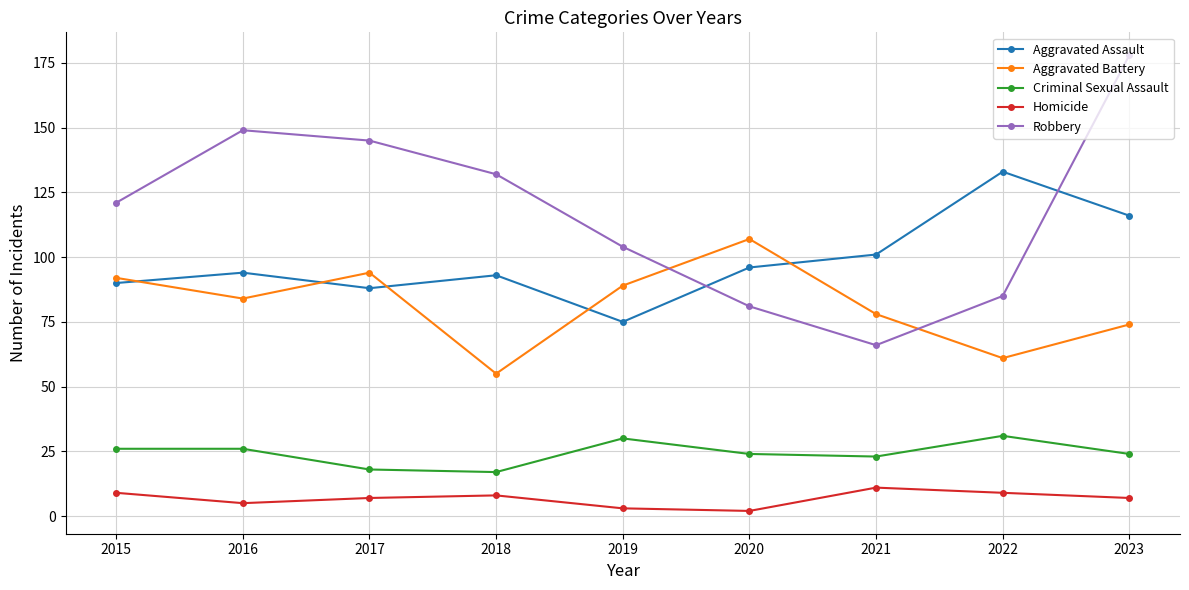

True or false: Criminal Sexual Assault and Aggravated Battery intersect in this chart.

False